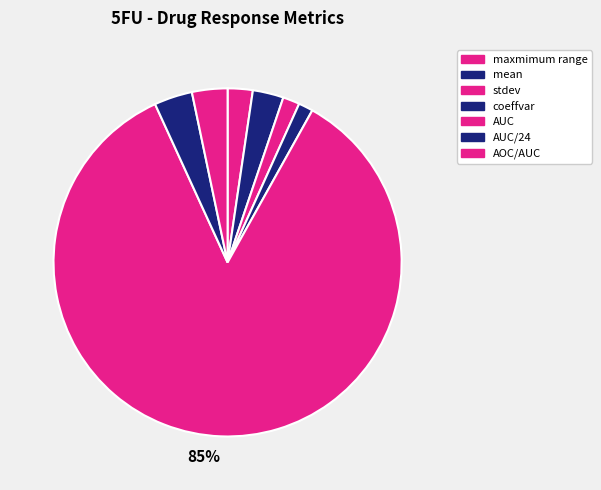

How many segments does this pie chart have?

7